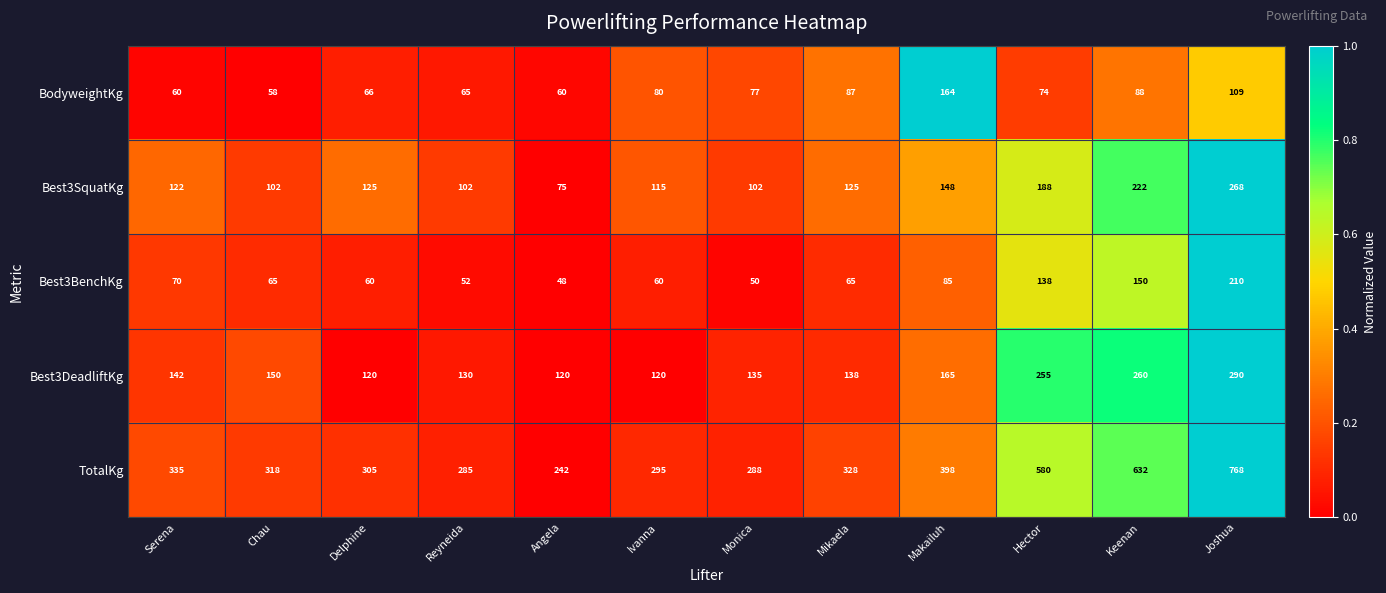

How many data points in Best3DeadliftKg are less than 142?

6